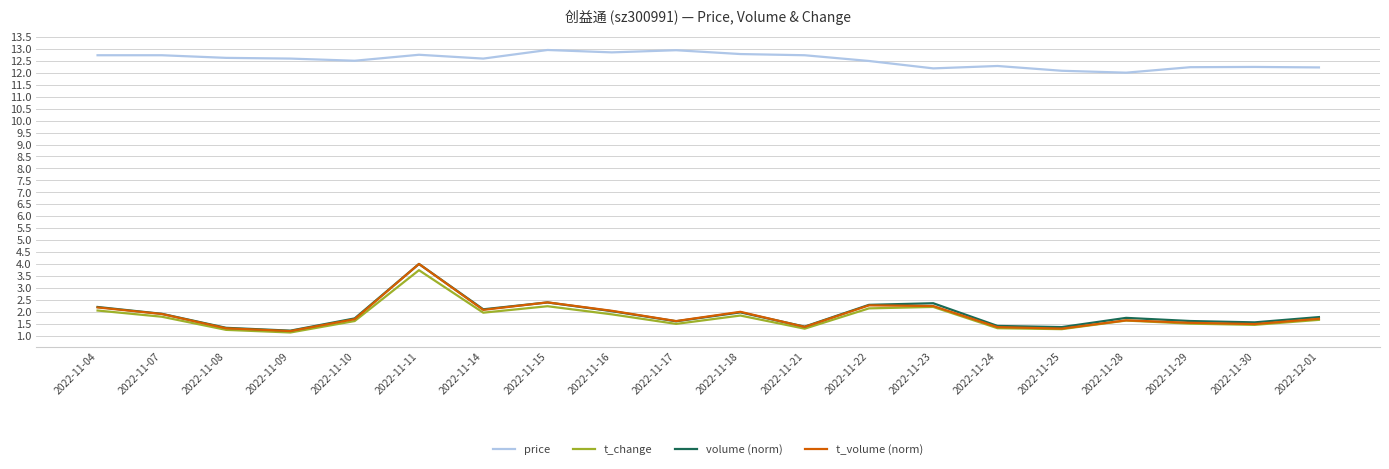

Count the number of categories in the chart.

20